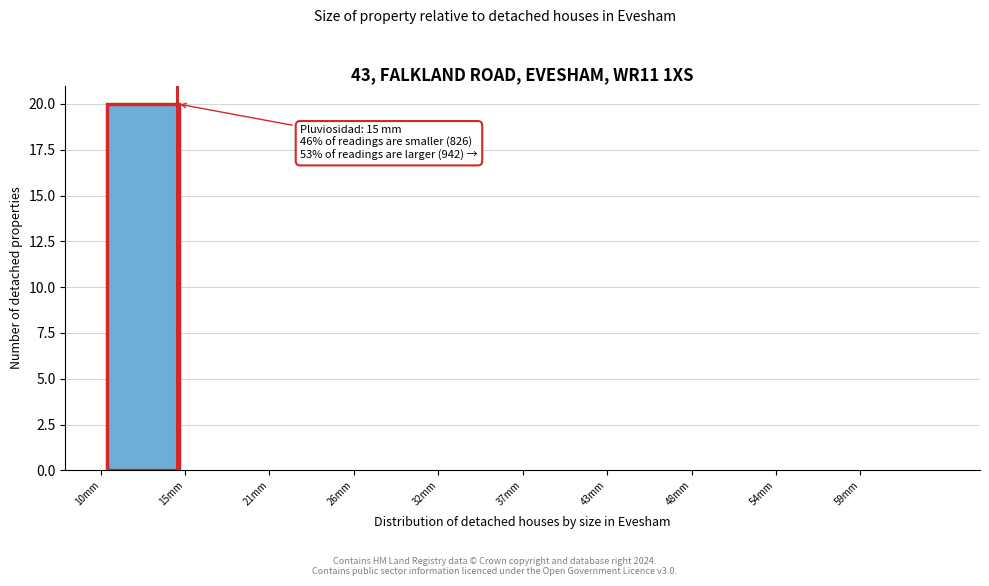

Over which range of the x-axis is the bar tallest?

10.0 to 15.5